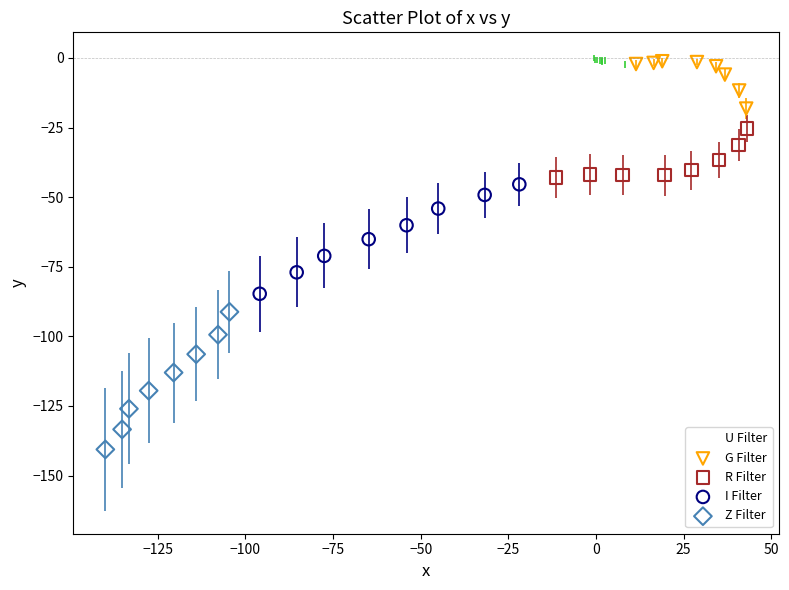

Which series reaches the minimum Y coordinate?

Z Filter